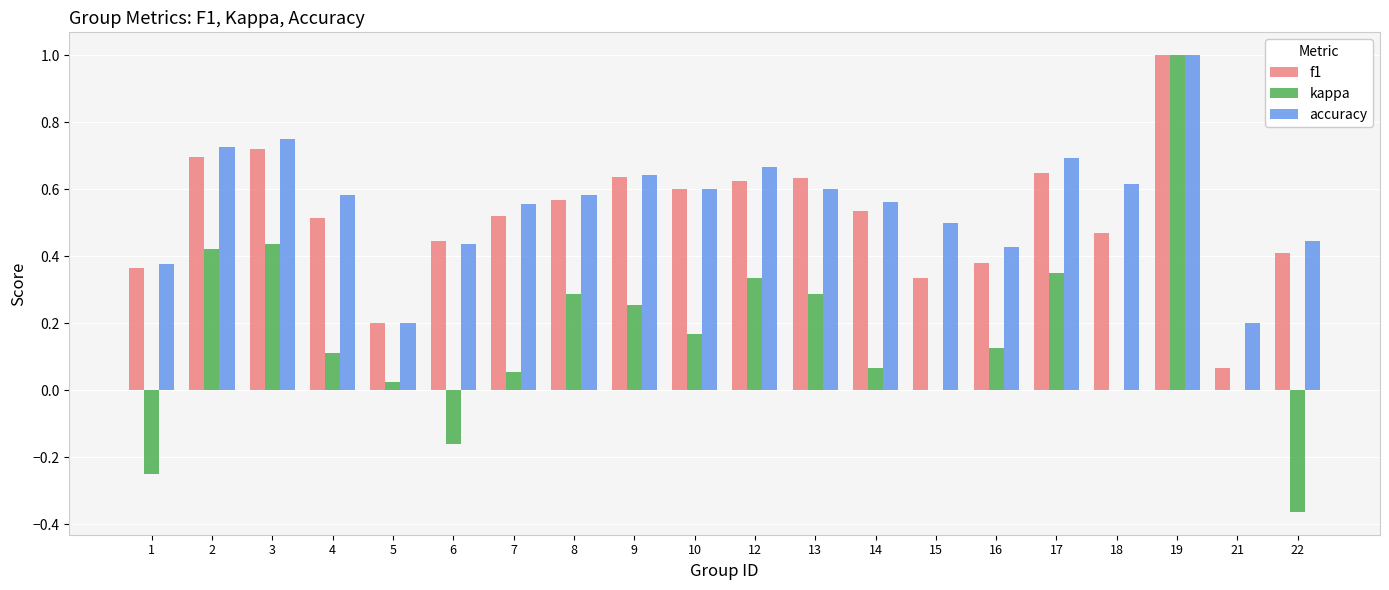

Which series changed the most between 2 and 14?

kappa